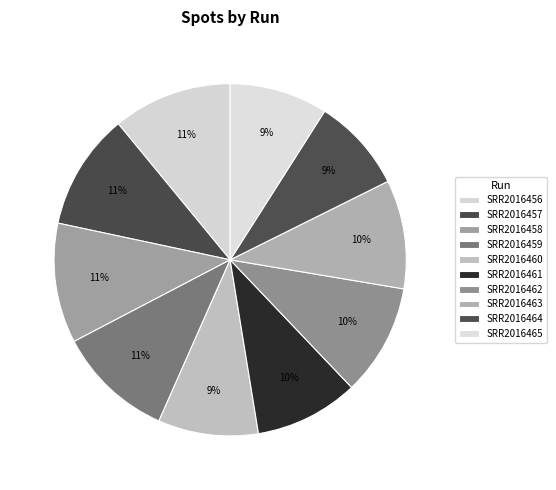

How many slices are in this pie chart?

10